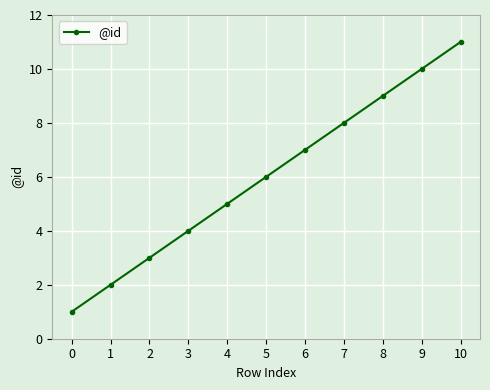

Approximately how many times larger is the value at 4 compared to 10?

0.5